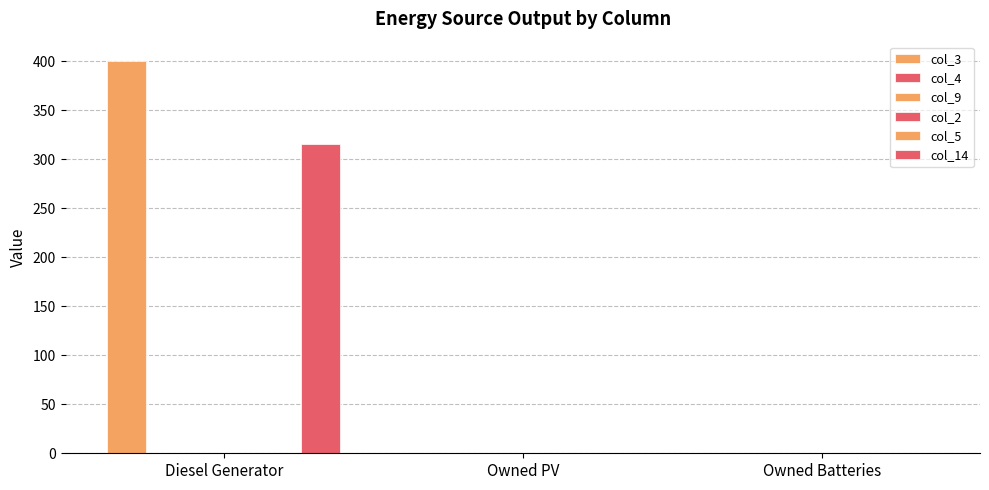

How many groups of bars are there?

3